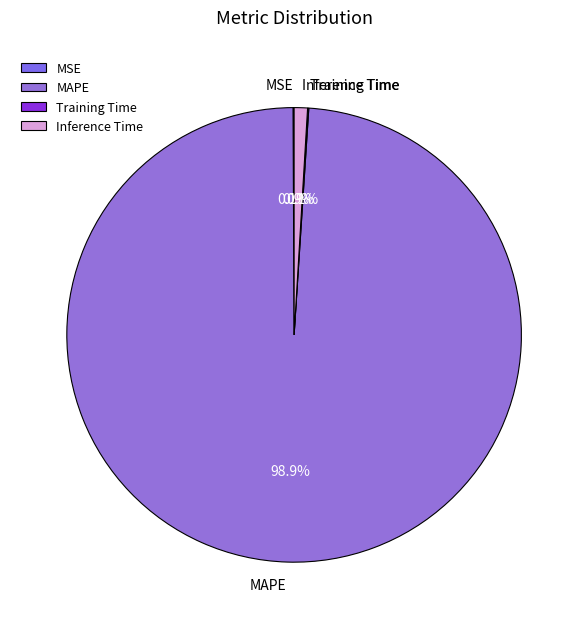

Which category has the biggest portion of the pie?

MAPE